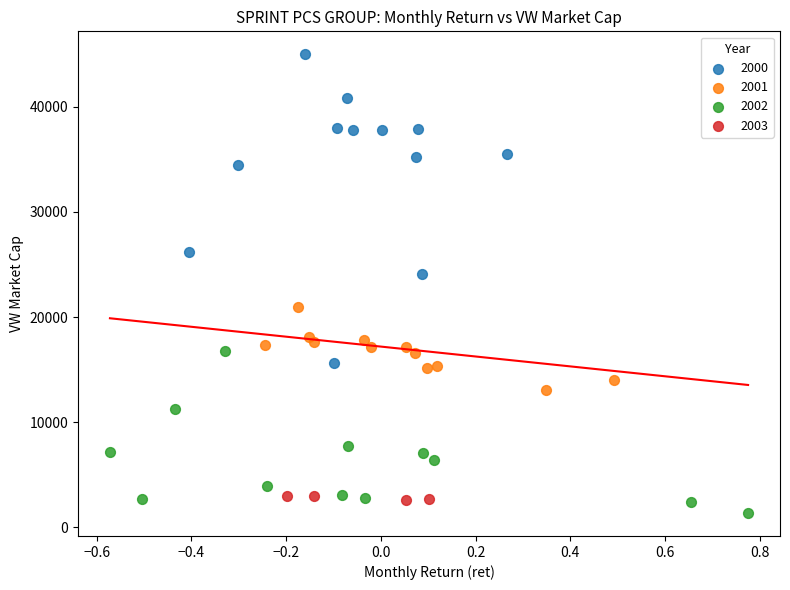

Which series contains the highest Y value?

2000